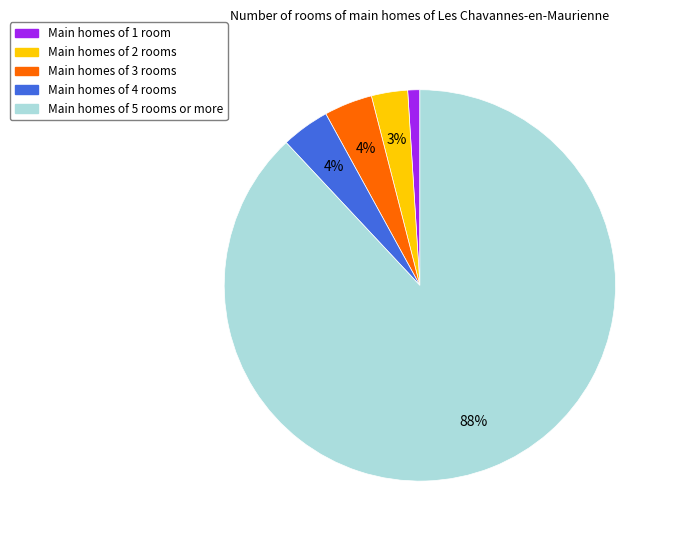

Does any single category account for the majority?

Yes